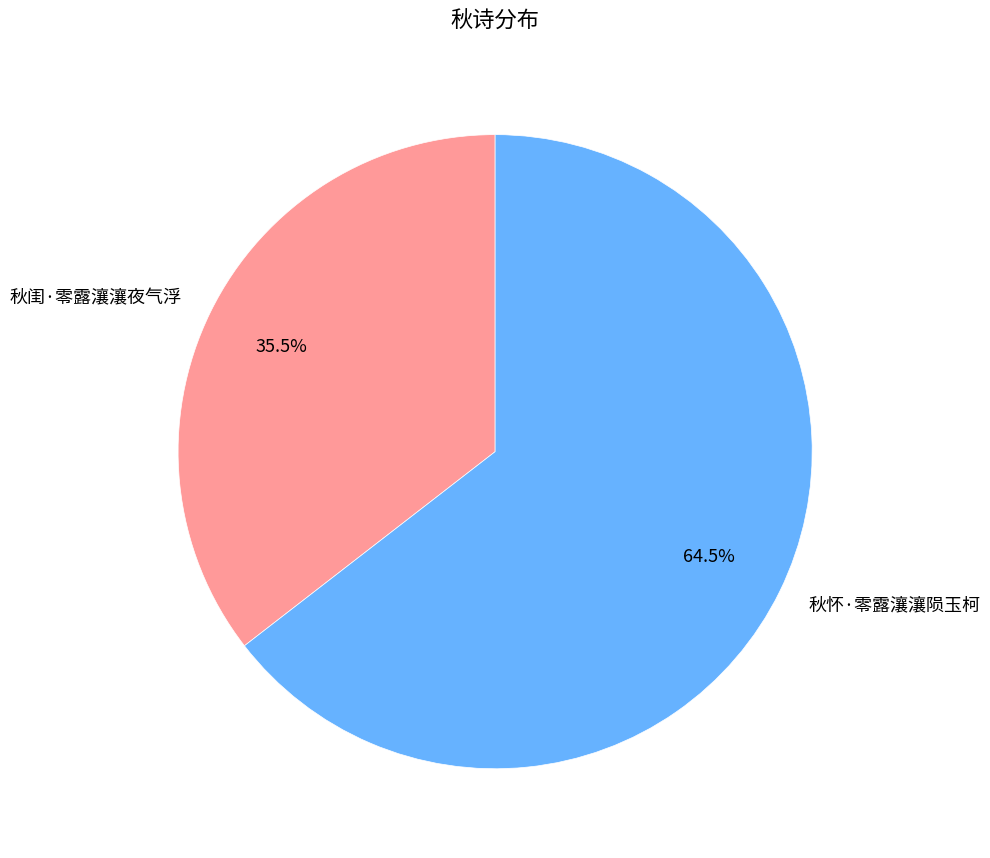

To the nearest percent, what is the average slice percentage?

50%